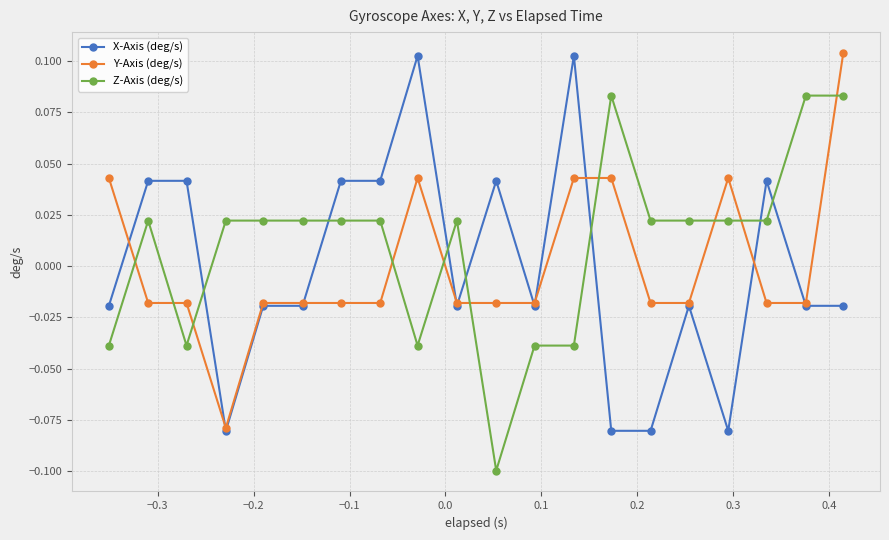

True or false: Z-Axis (deg/s) has more than 1 interior local peaks.

True